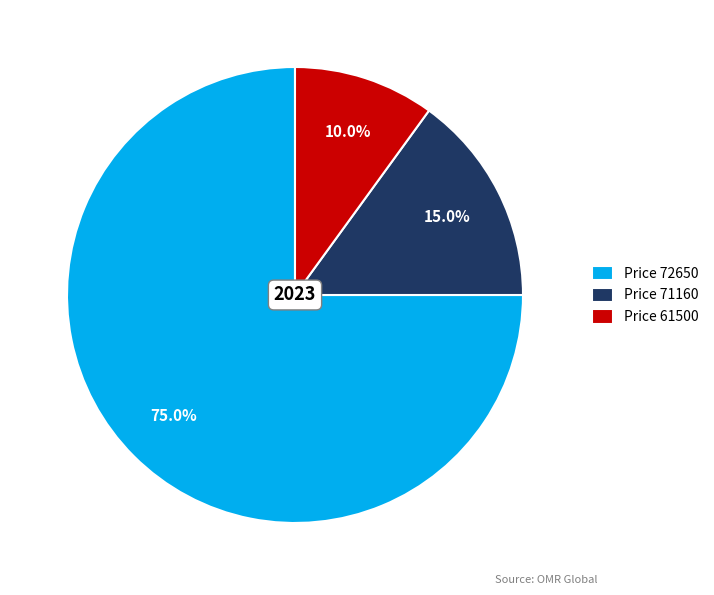

Rank the categories by value from lowest to highest.

Price 61500, Price 71160, Price 72650